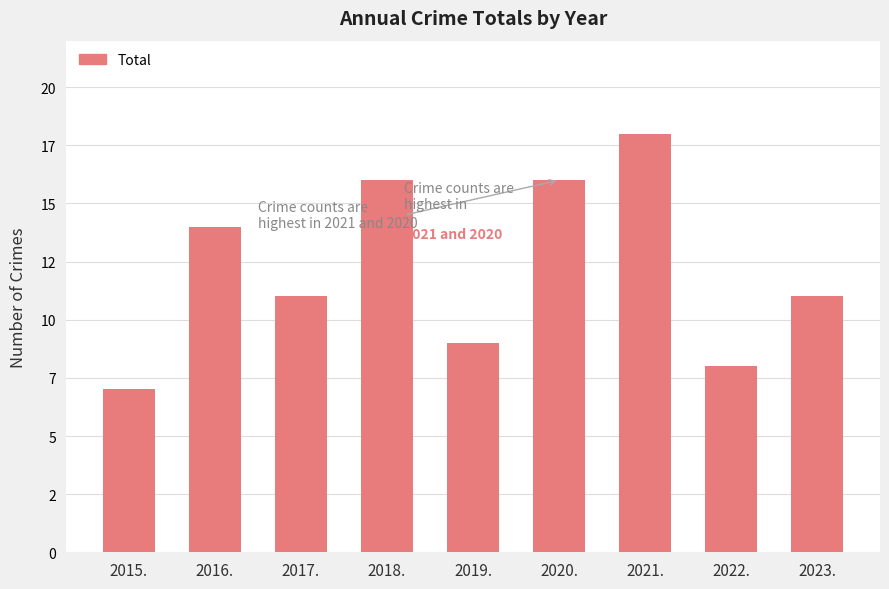

What is the smallest value displayed?

7